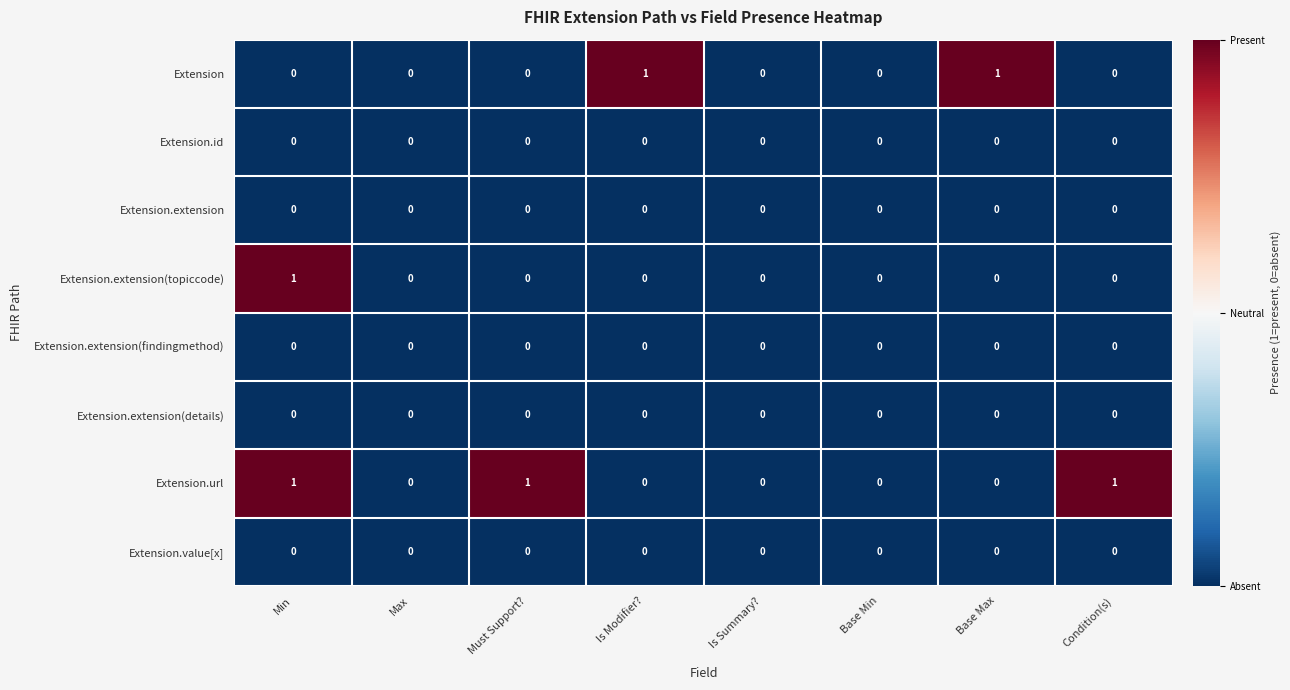

Which series changed the most between Min and Condition(s)?

Extension.extension(topiccode)